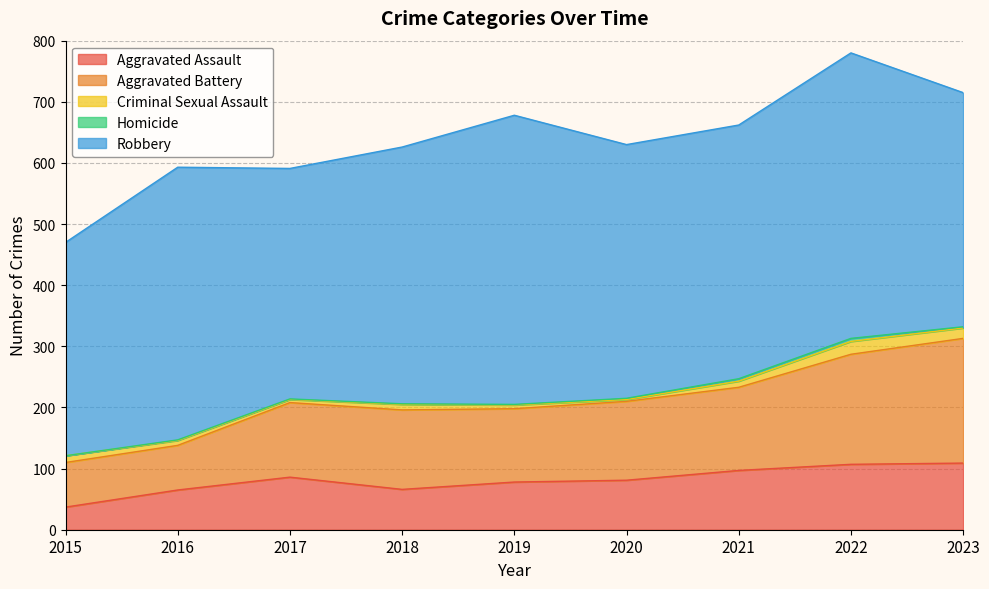

What is the difference between the maximum and second lowest values in the Aggravated Assault series?

44